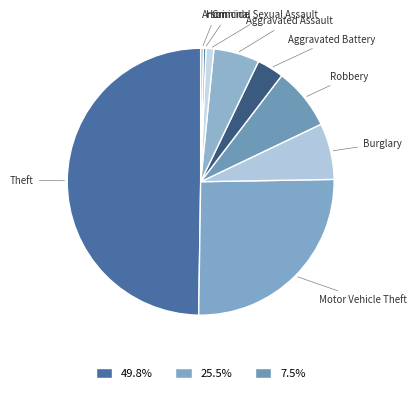

Approximately how many times larger is the value at Aggravated Assault compared to Burglary?

0.8